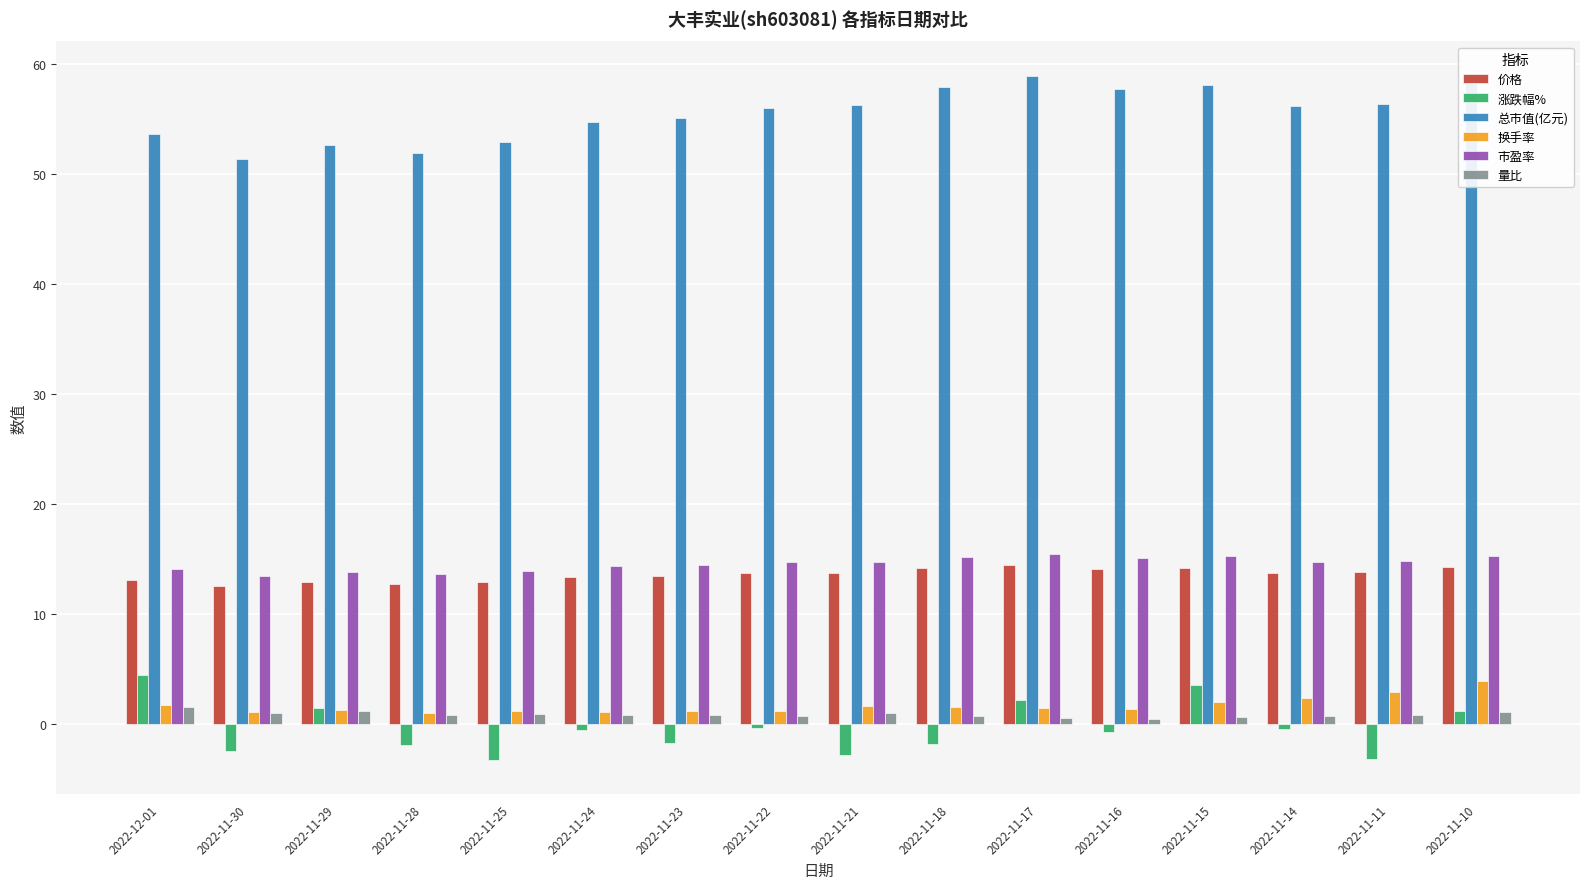

Is the value of 涨跌幅% at 2022-11-10 greater than the value of 总市值(亿元) at 2022-11-21?

No